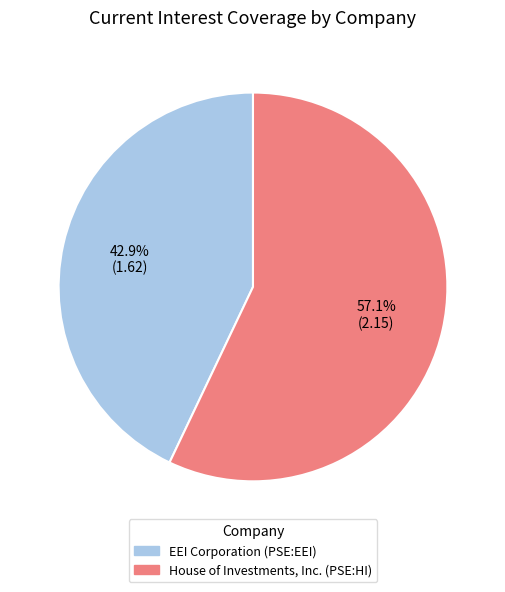

Is it true that EEI Corporation (PSE:EEI) is 43% of the pie?

True